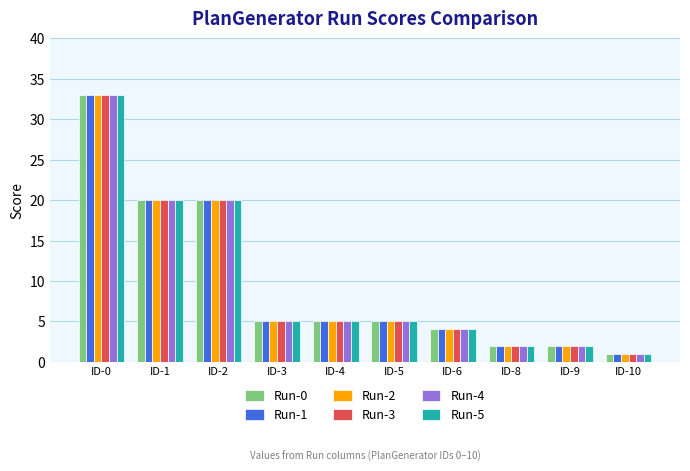

What is the sum of all Run-4 values?

97